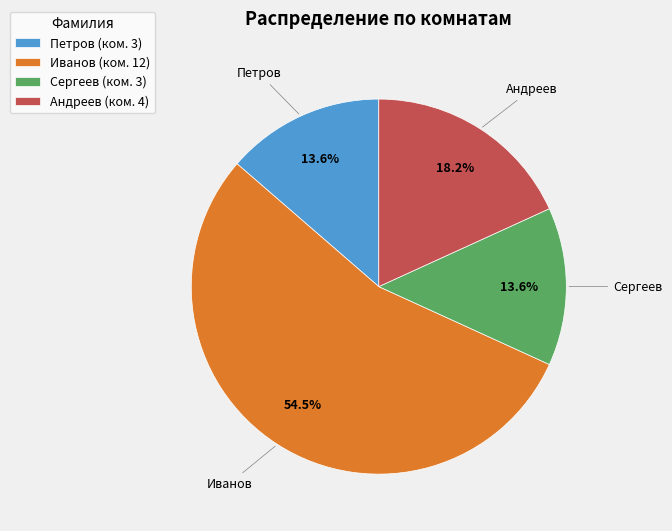

Is Иванов (ком. 12) the majority of the pie?

Yes